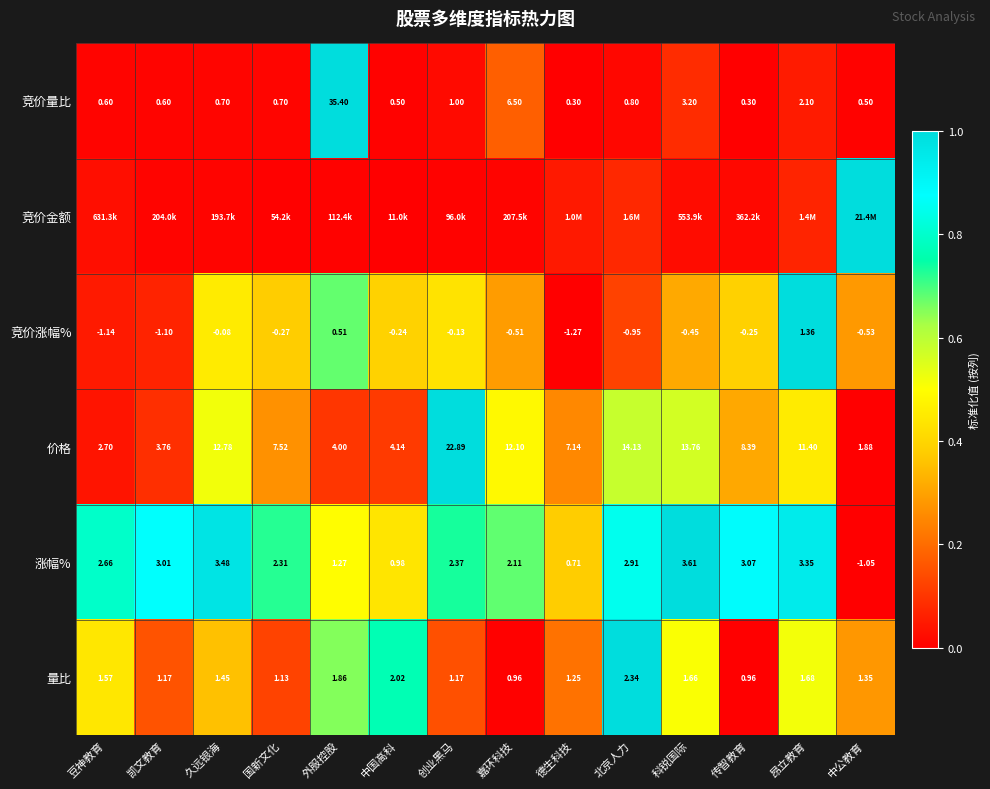

At which label does 竞价涨幅% reach its minimum?

德生科技